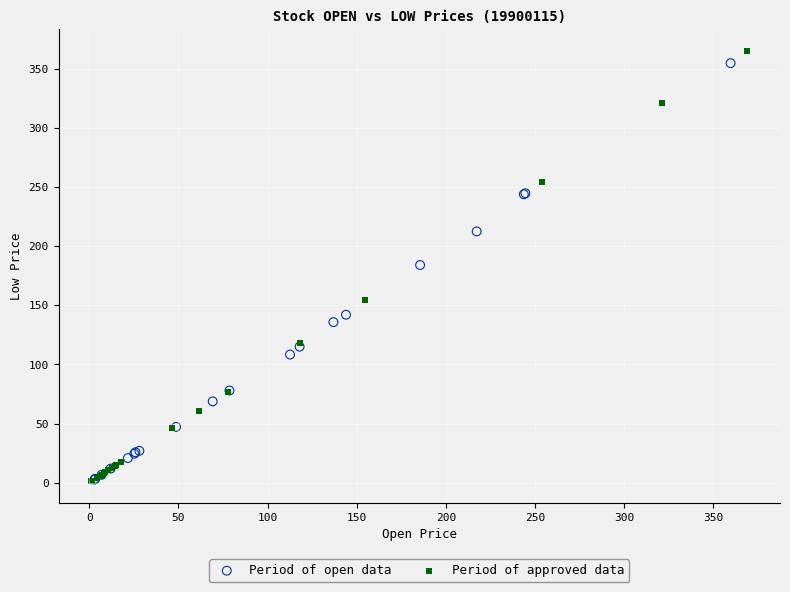

Which series contains the highest Y value?

Period of approved data